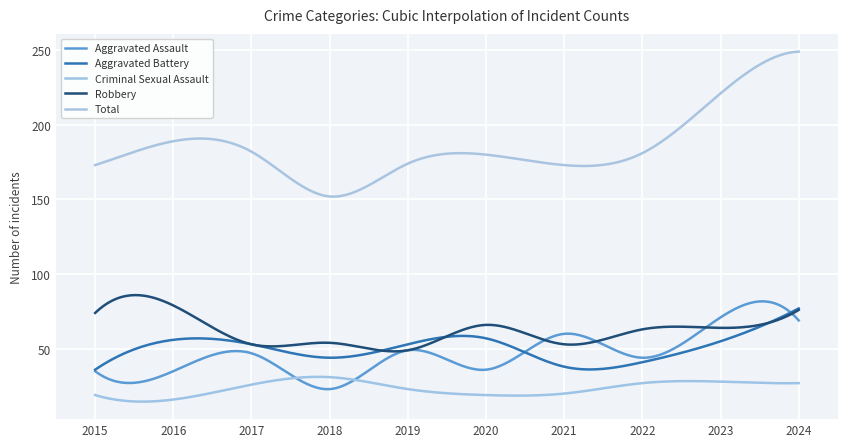

At how many categories does at least one series exceed 207?

2